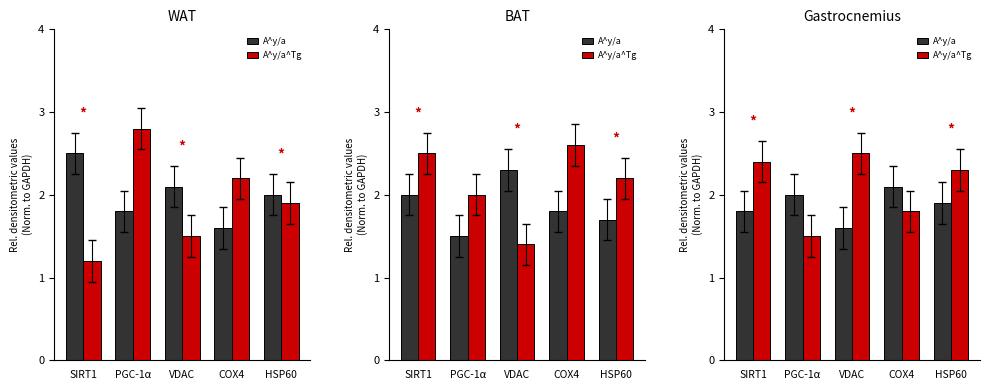

Which series has the largest range (max minus min)?

A^y/a^Tg